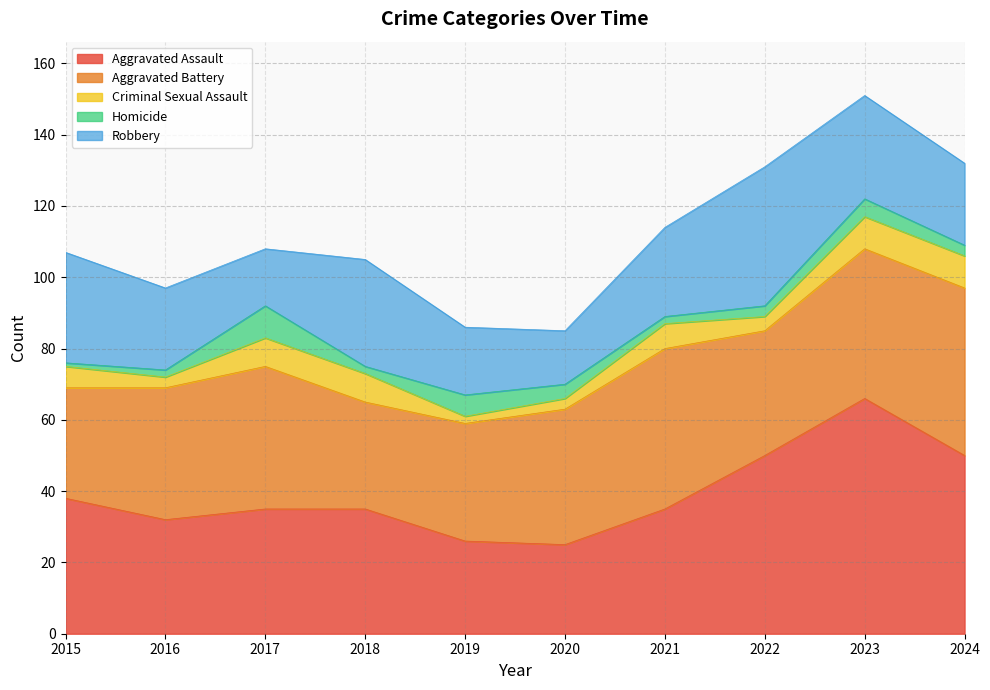

What is the difference between the Aggravated Battery values at 2016 and 2015?

6